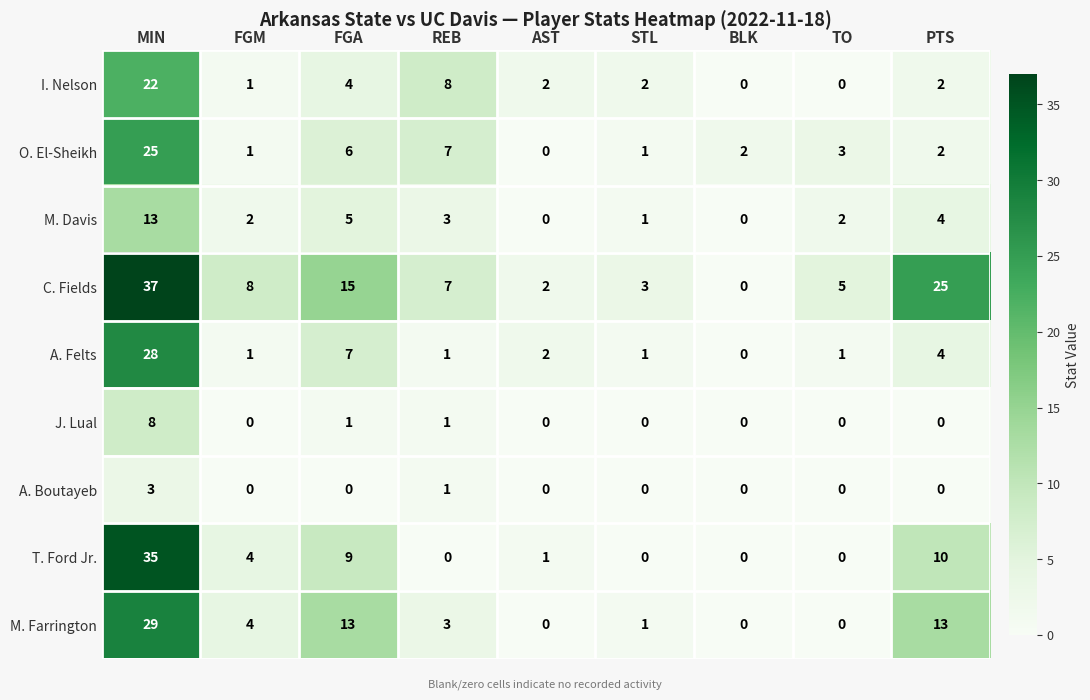

Where is C. Fields nearest to the value 18?

FGA